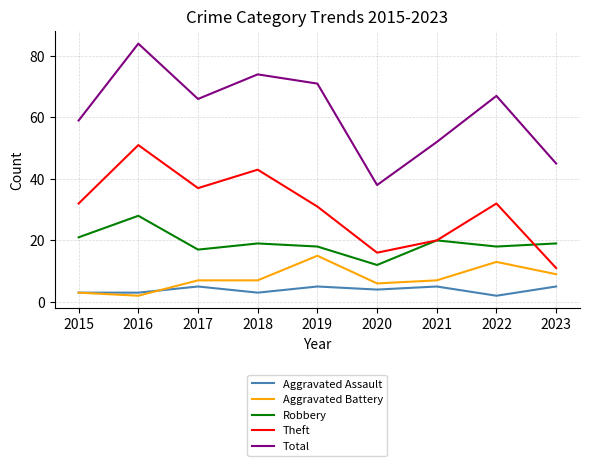

Reading left to right, extract all data points from this chart.

Aggravated Assault: 3	3	5	3	5	4	5	2	5
Aggravated Battery: 3	2	7	7	15	6	7	13	9
Robbery: 21	28	17	19	18	12	20	18	19
Theft: 32	51	37	43	31	16	20	32	11
Total: 59	84	66	74	71	38	52	67	45